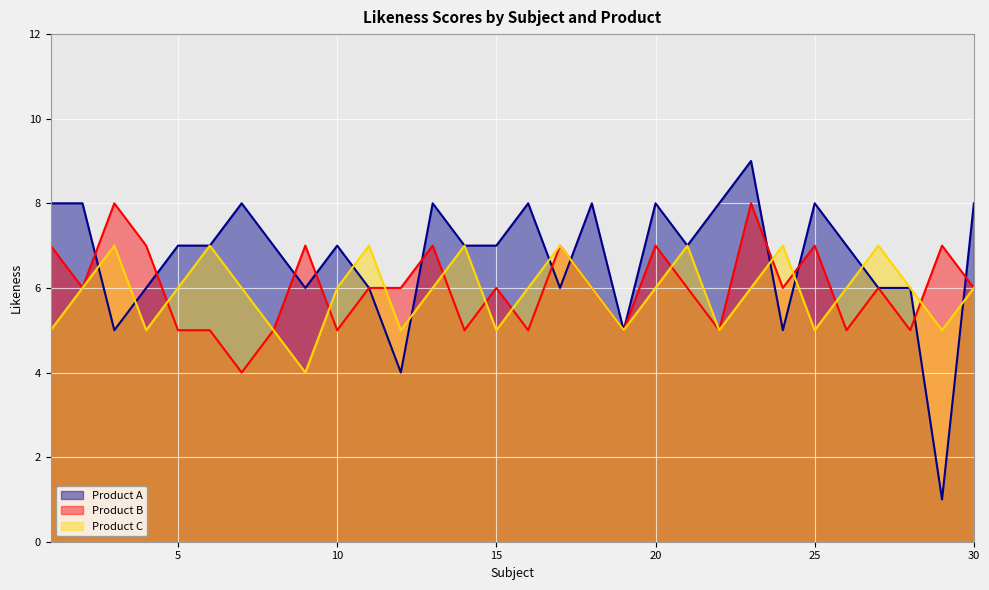

Where is the first local maximum for Product C?

3